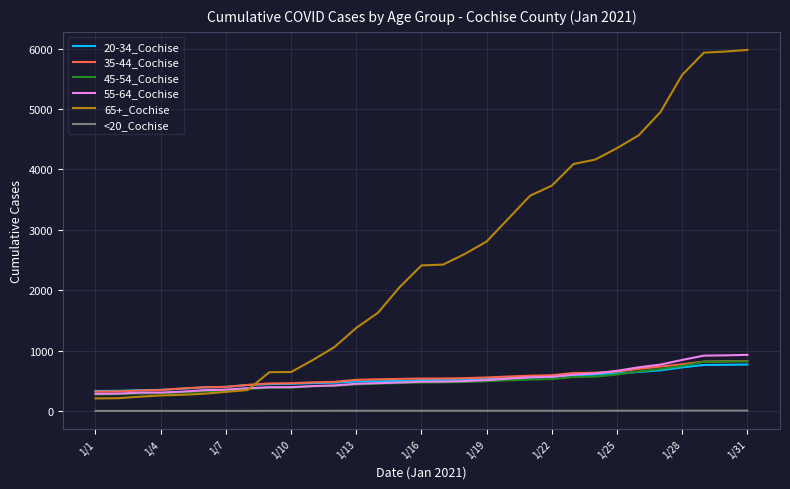

Which series has the widest spread of values?

65+_Cochise